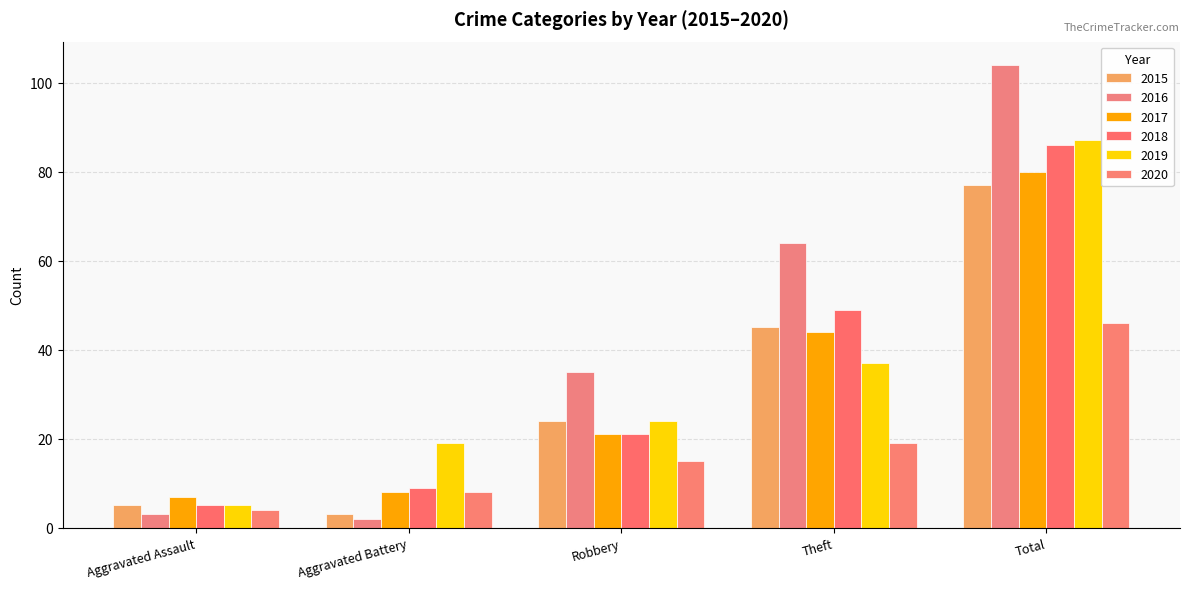

What position from the left is Robbery?

3